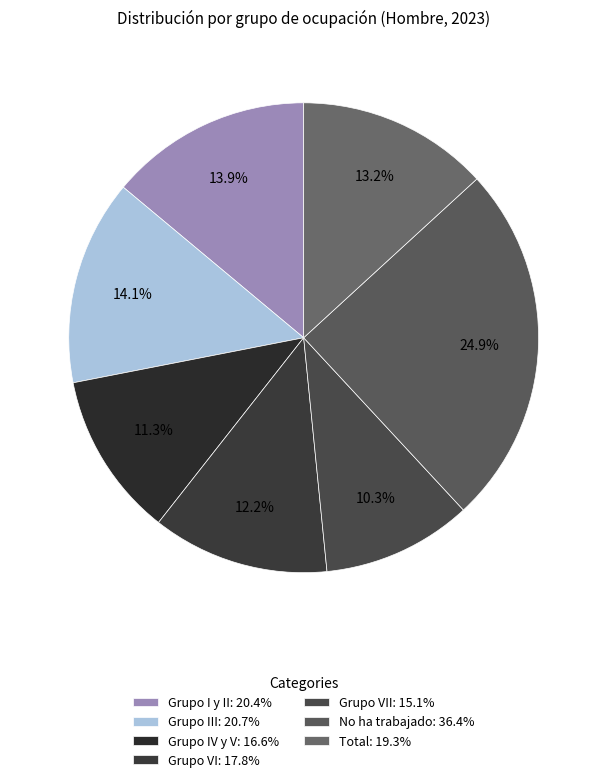

How many segments does this pie chart have?

7